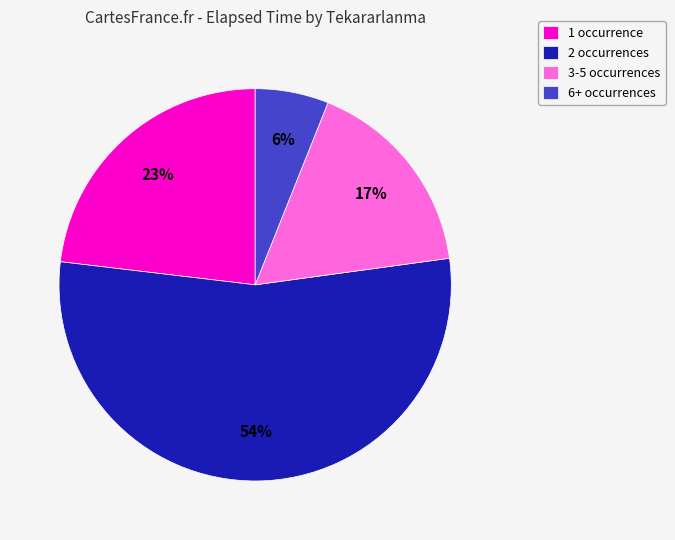

To the nearest percent, what portion does 3-5 occurrences represent?

17%